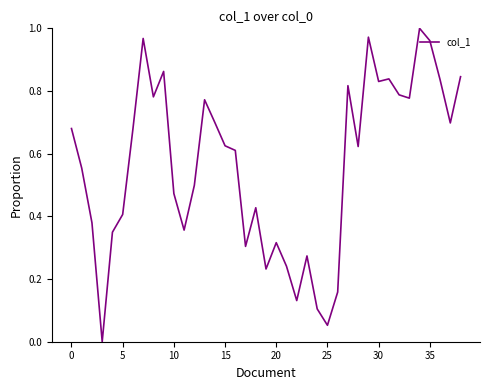

Does the chart have visible grid lines?

No